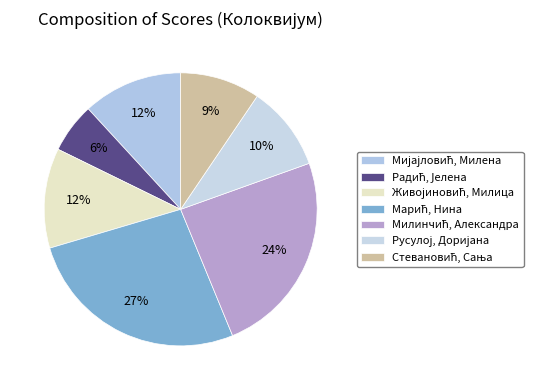

True or false: Марић, Нина accounts for 27% of the total.

True